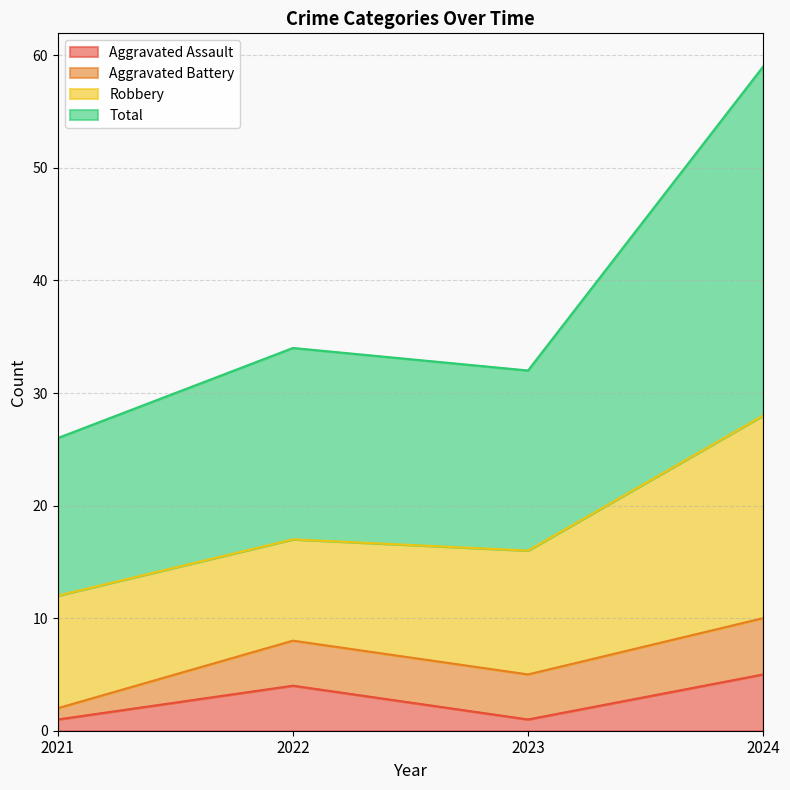

Is it true that Aggravated Assault equals 1 at 2021?

True